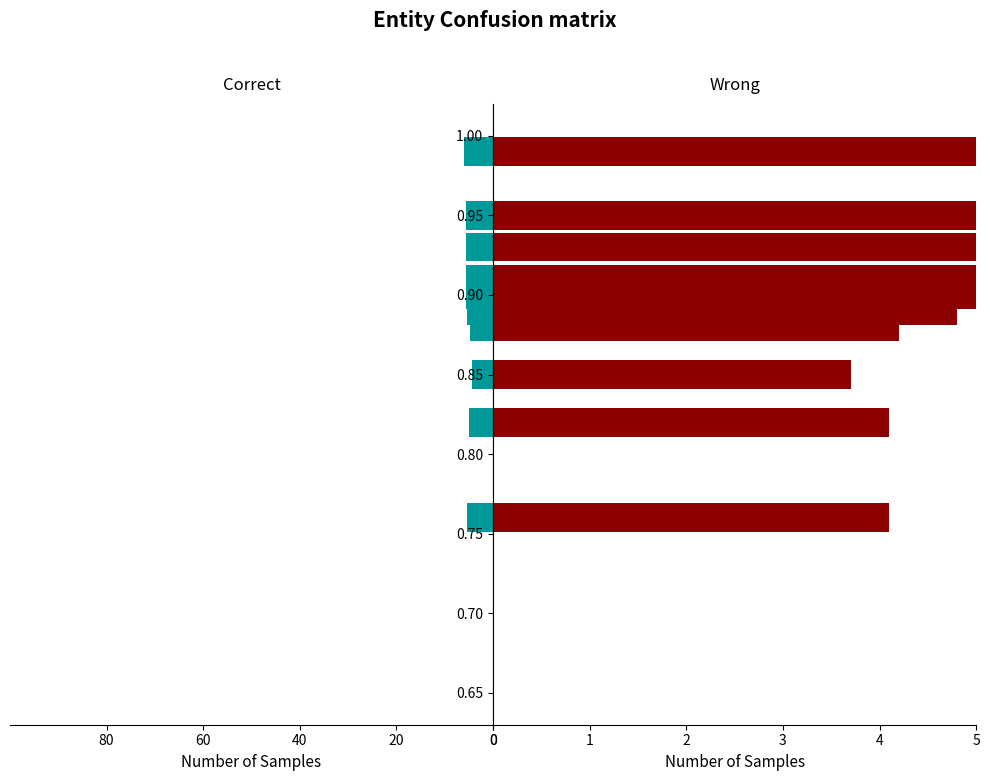

The ideb series shows 6.5 at Arês. True or false?

False